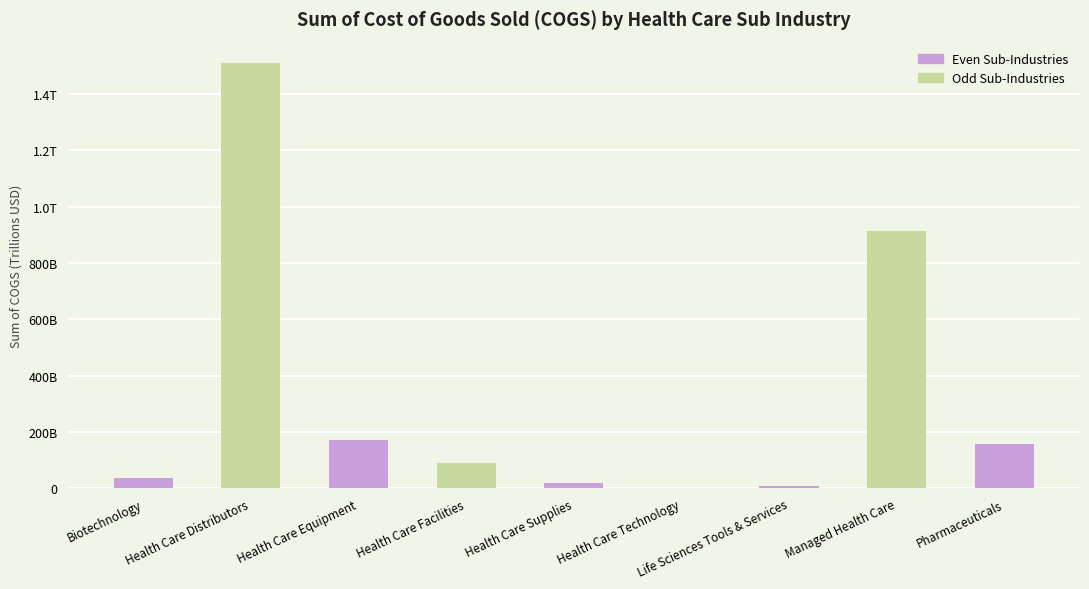

What value does the data have at Health Care Equipment, to the nearest 100?

171445926000